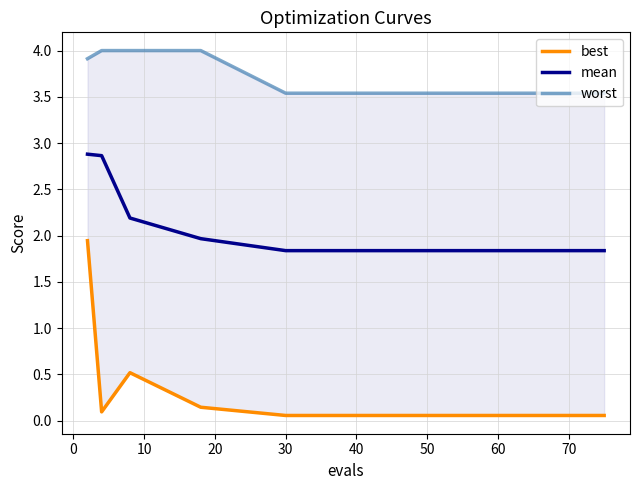

What is the minimum value for mean?

1.8